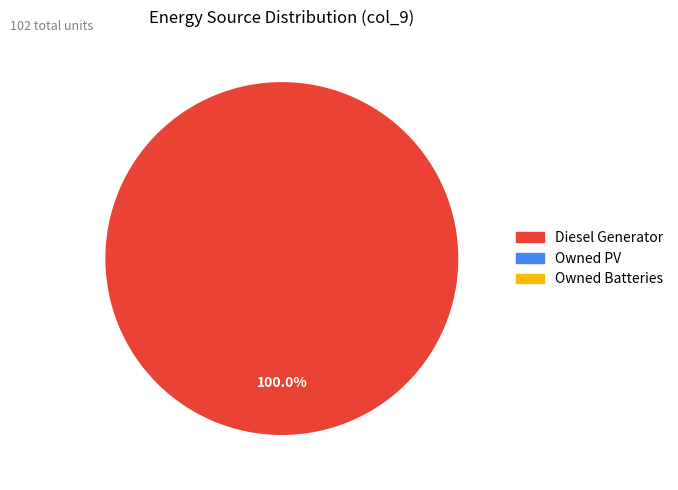

Is there a majority slice in this chart?

Yes